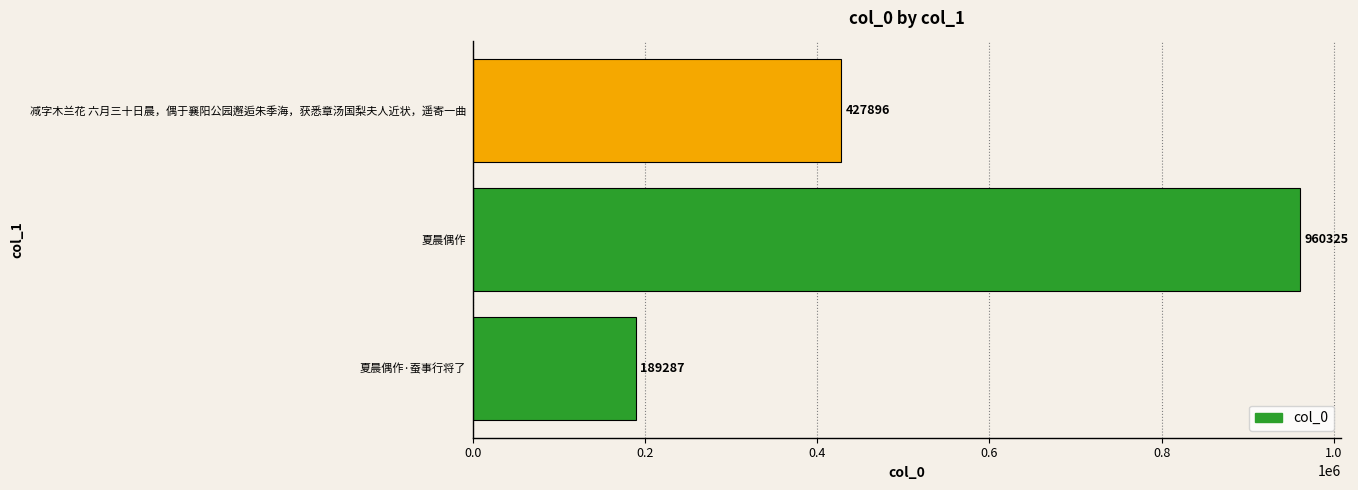

The chart shows a value of 189287 at 夏晨偶作·蚕事行将了. True or false?

True